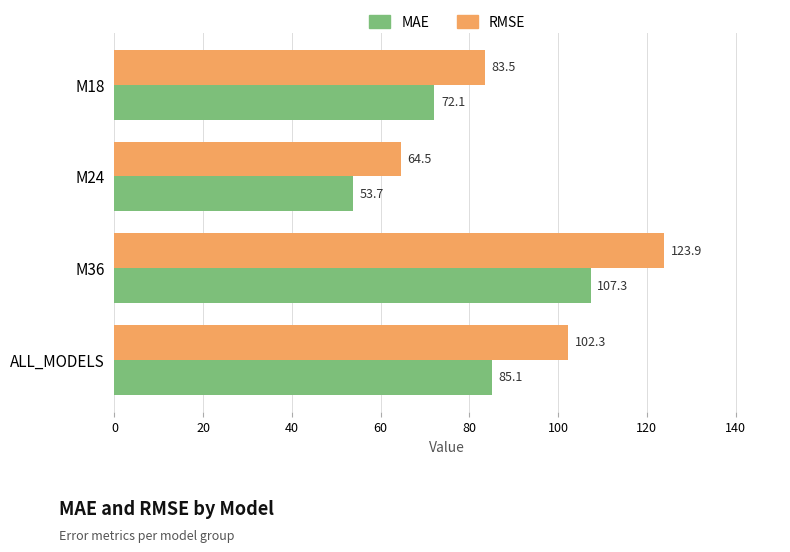

Rank the categories by RMSE value from highest to lowest.

M36, ALL_MODELS, M18, M24